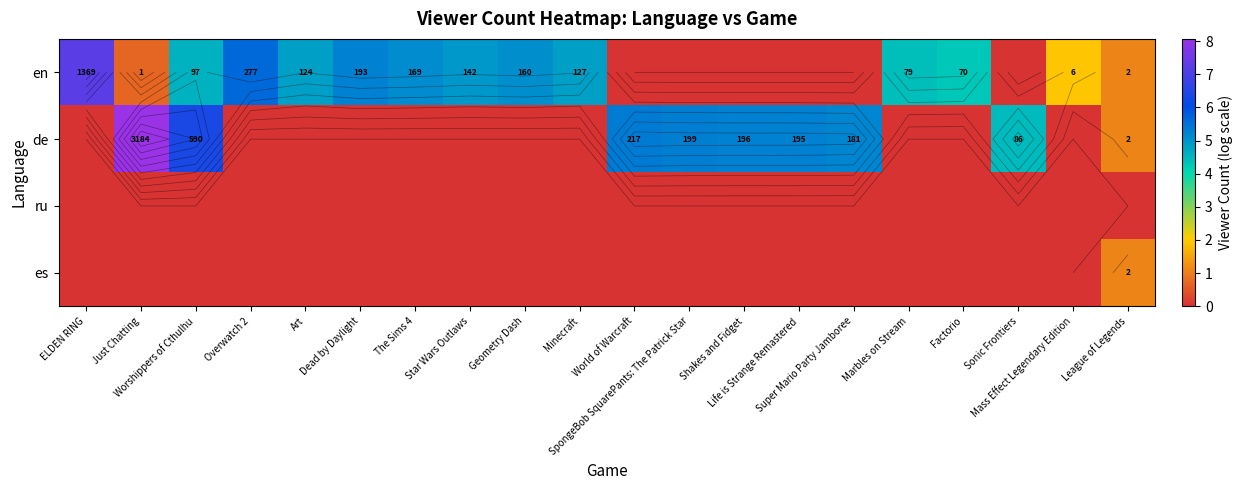

What is the sum of the en values at Minecraft and Worshippers of Cthulhu?

9.4